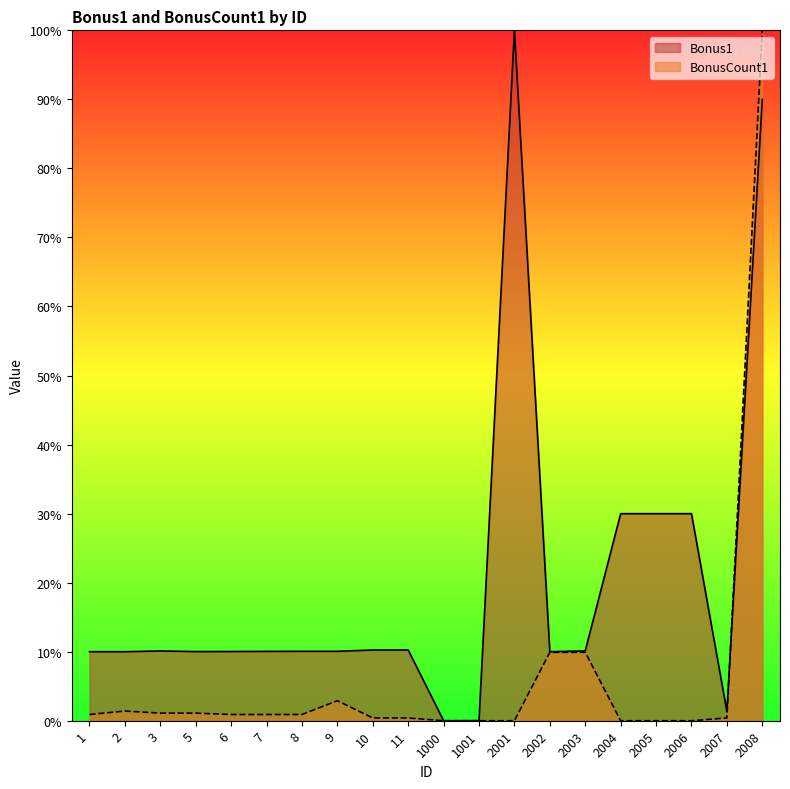

Which series has the largest range (max minus min)?

Bonus1